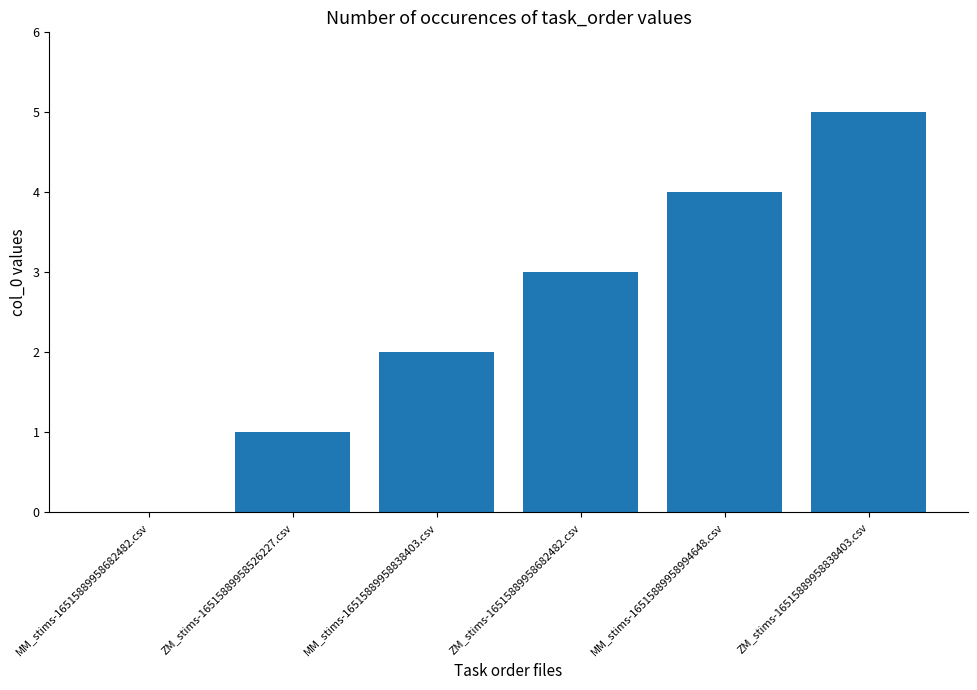

Which has a higher value, MM_stims-16515889958994648.csv or MM_stims-16515889958682482.csv?

MM_stims-16515889958994648.csv